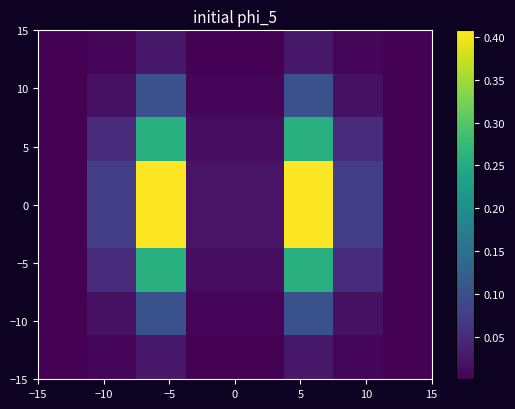

At how many categories does at least one series exceed 0?

8